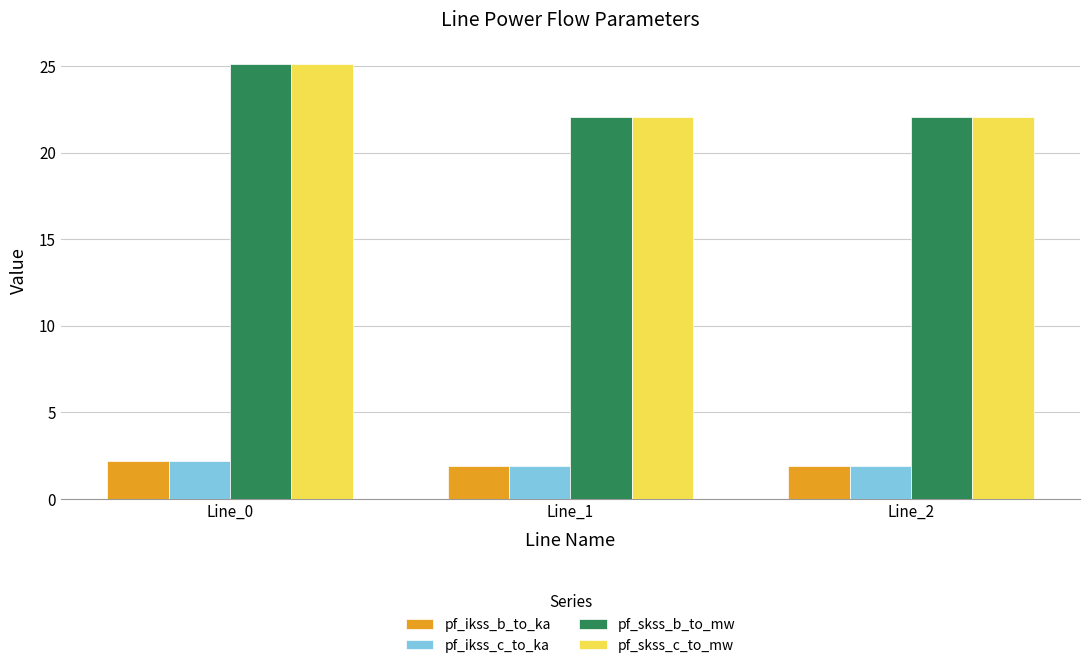

The pf_skss_c_to_mw series shows 25.1 at Line_0. True or false?

True